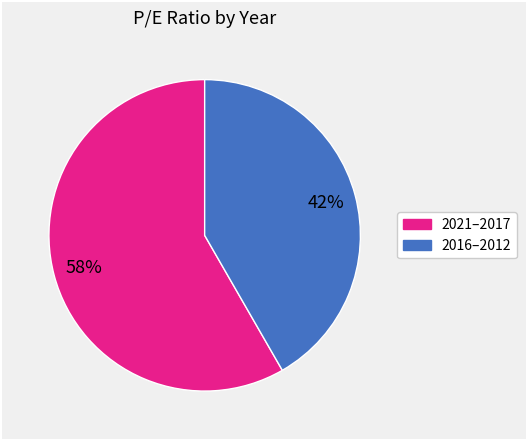

Is there a majority slice in this chart?

Yes